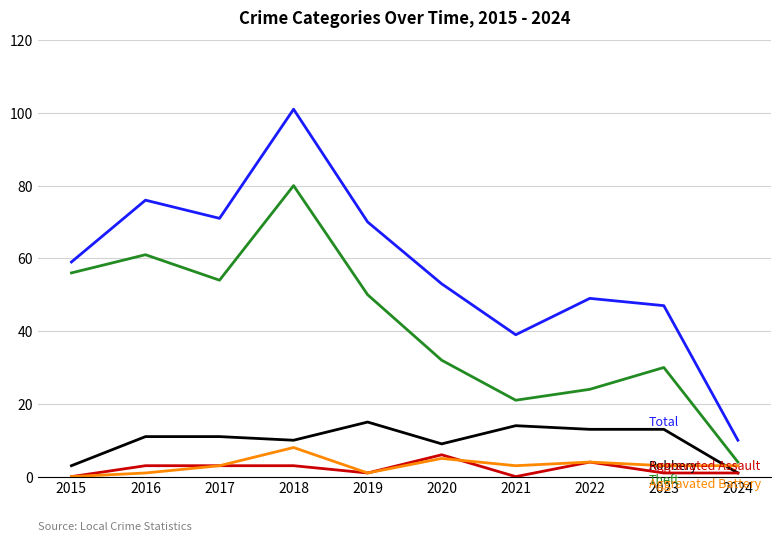

What is the difference between the highest and lowest values at 2019?

69